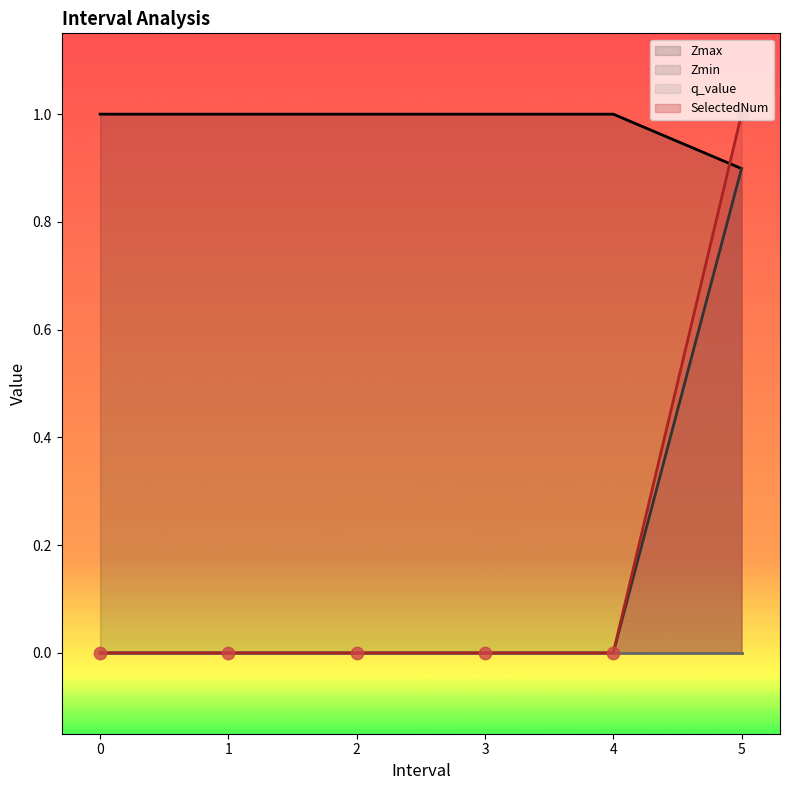

The value of SelectedNum at 0 is 0. True or false?

True